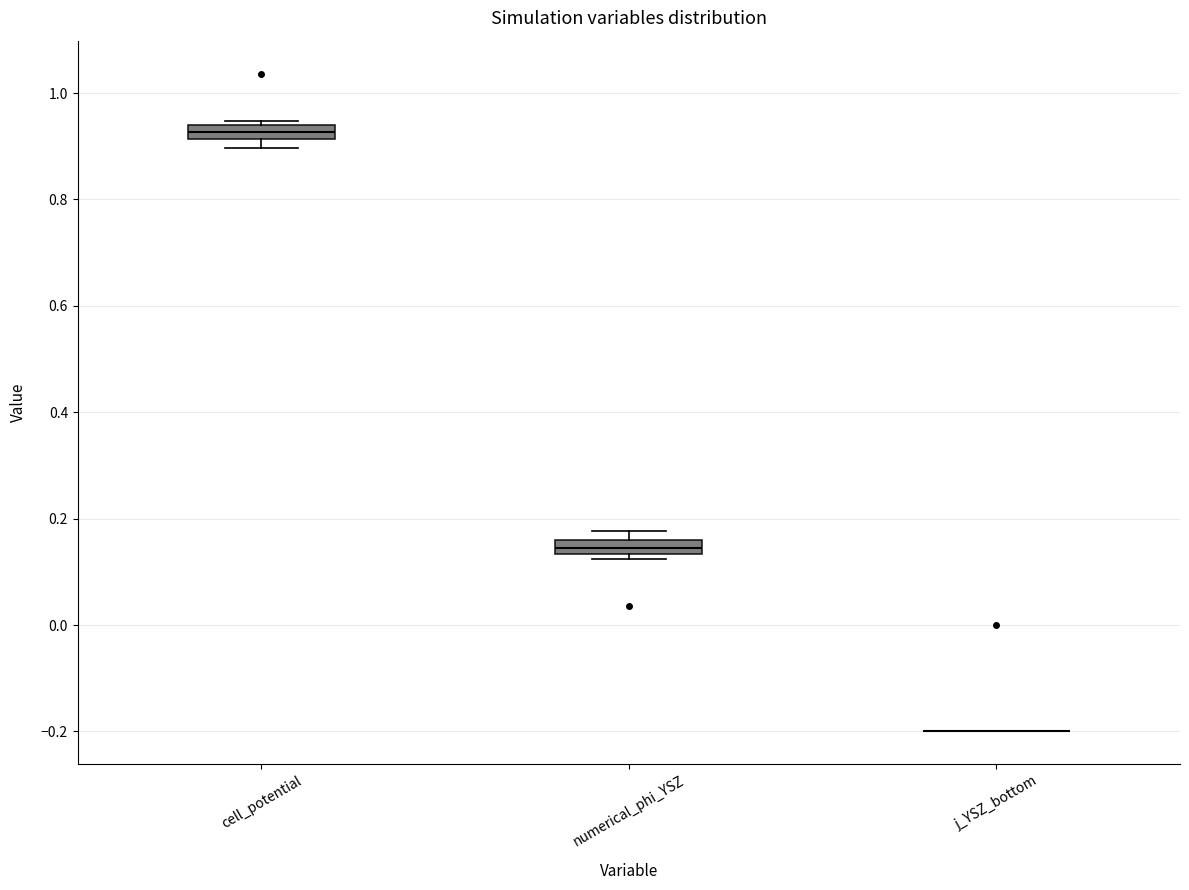

Where is the lower edge of the box for cell_potential on the y-axis? The values are not printed on the chart, so give them approximately, as read against the axis.

0.92